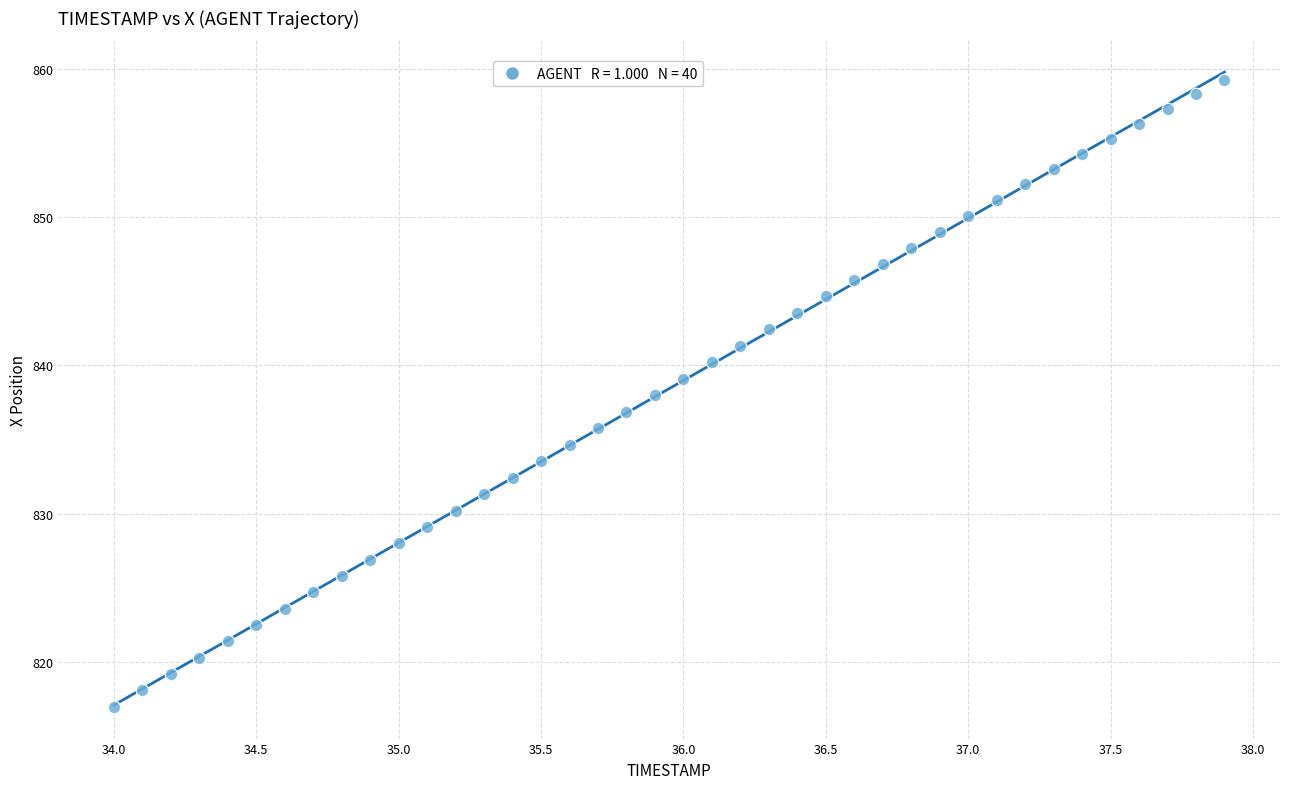

What is the range of X values (max minus min)?

3.9